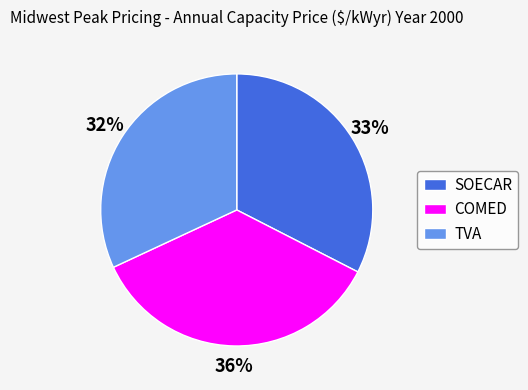

Rank the categories by value from highest to lowest.

COMED, SOECAR, TVA